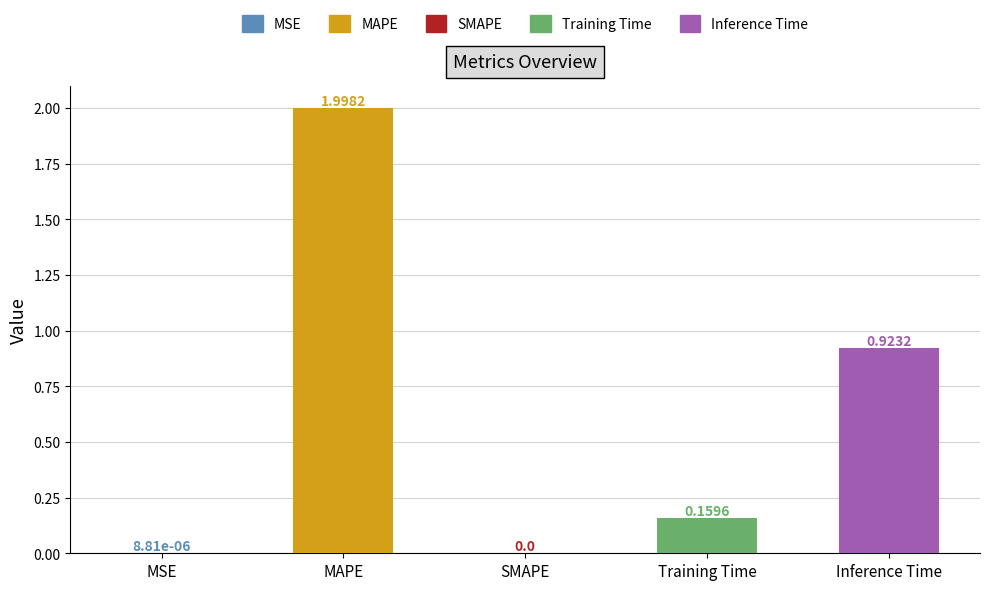

List the labels in order of value, smallest first.

SMAPE, MSE, Training Time, Inference Time, MAPE